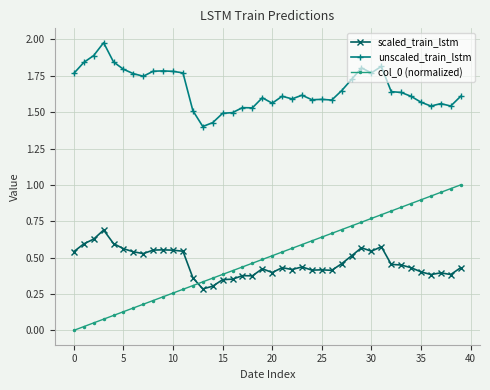

Which series has the largest total across all categories?

unscaled_train_lstm